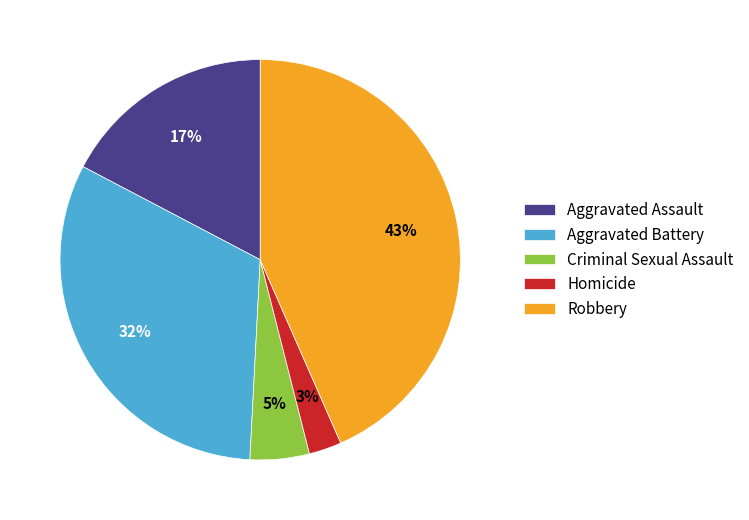

Between Robbery and Aggravated Assault, which is larger?

Robbery